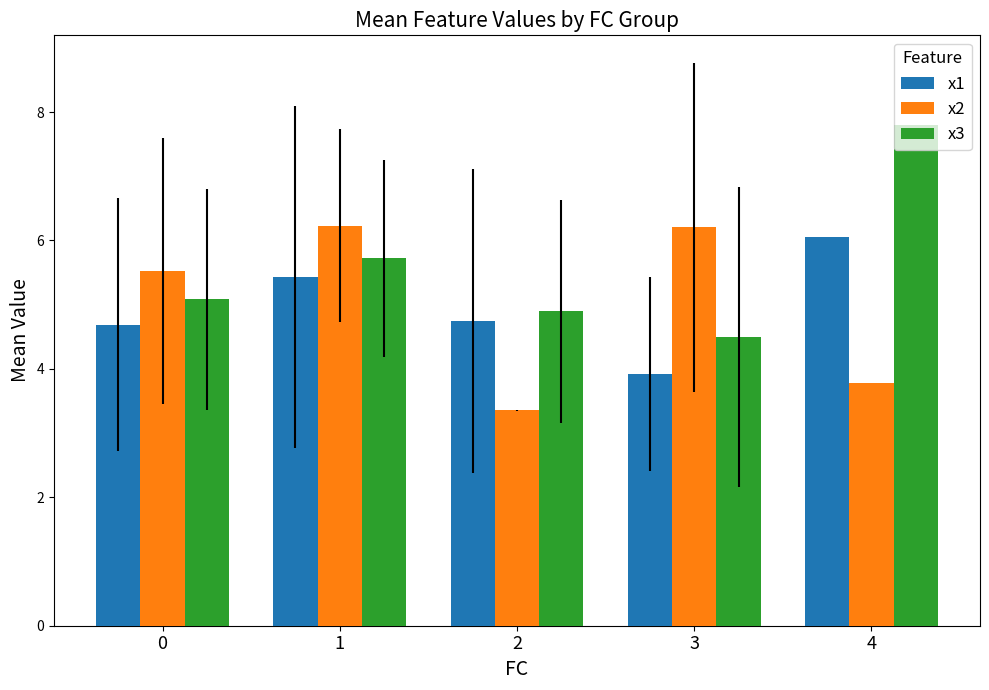

Reading left to right, list all the values displayed in this chart.

x1: 0=4.7	1=5.4	2=4.7	3=3.9	4=6.1
x2: 0=5.5	1=6.2	2=3.4	3=6.2	4=3.8
x3: 0=5.1	1=5.7	2=4.9	3=4.5	4=7.8